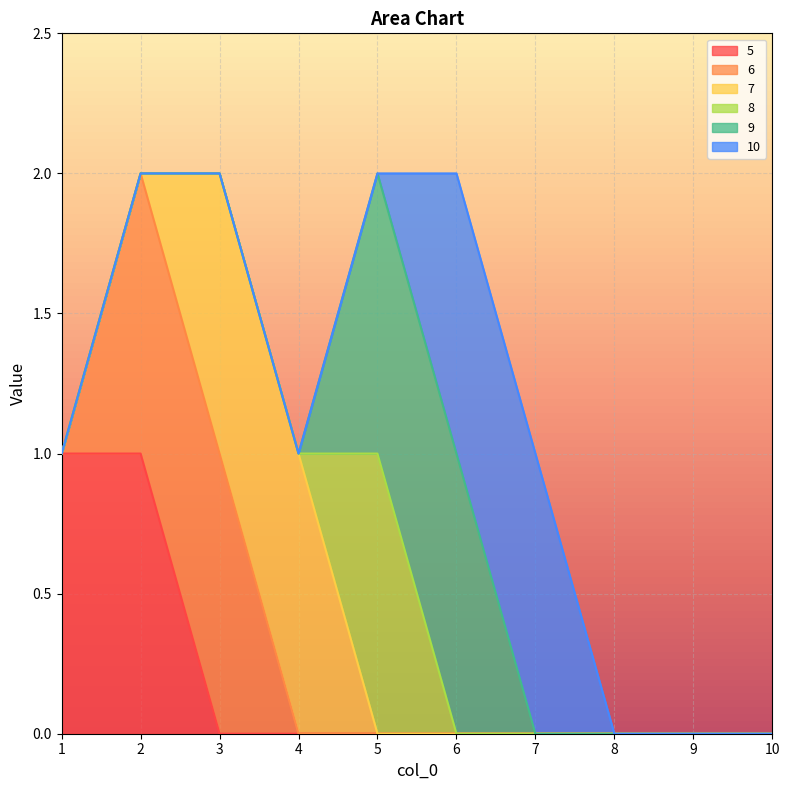

Between 8 and 9, which is larger?

8